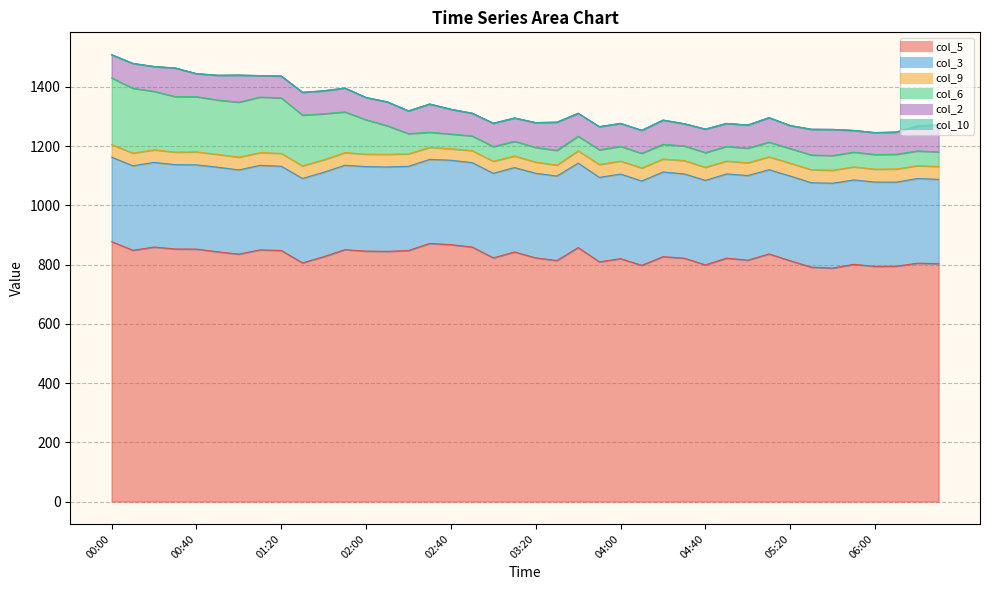

Rank the series at 03:30 from highest to lowest value.

col_5, col_3, col_2, col_6, col_9, col_10